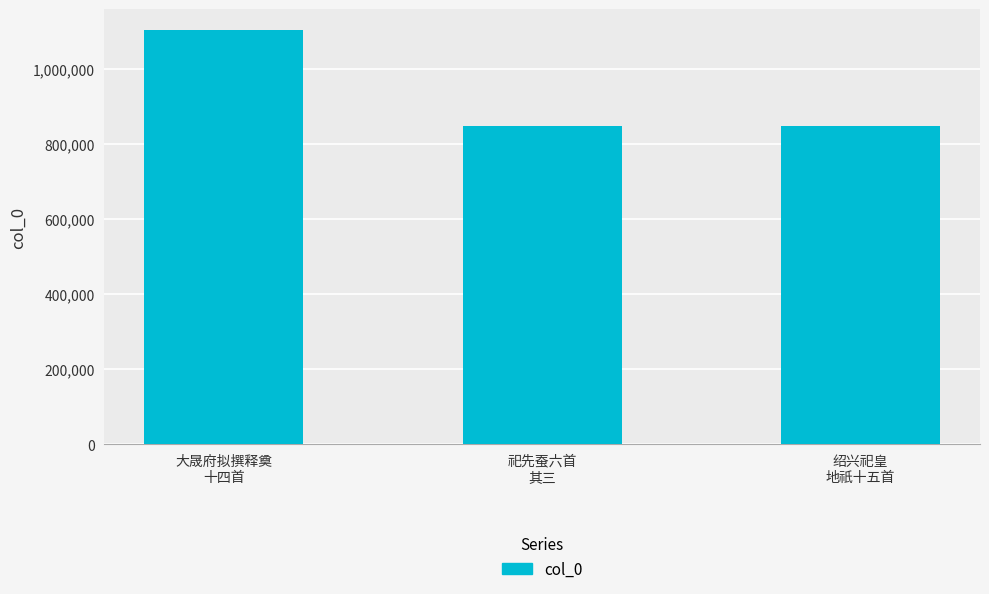

What is the label of the 3rd bar from the right?

大晟府拟撰释奠
十四首